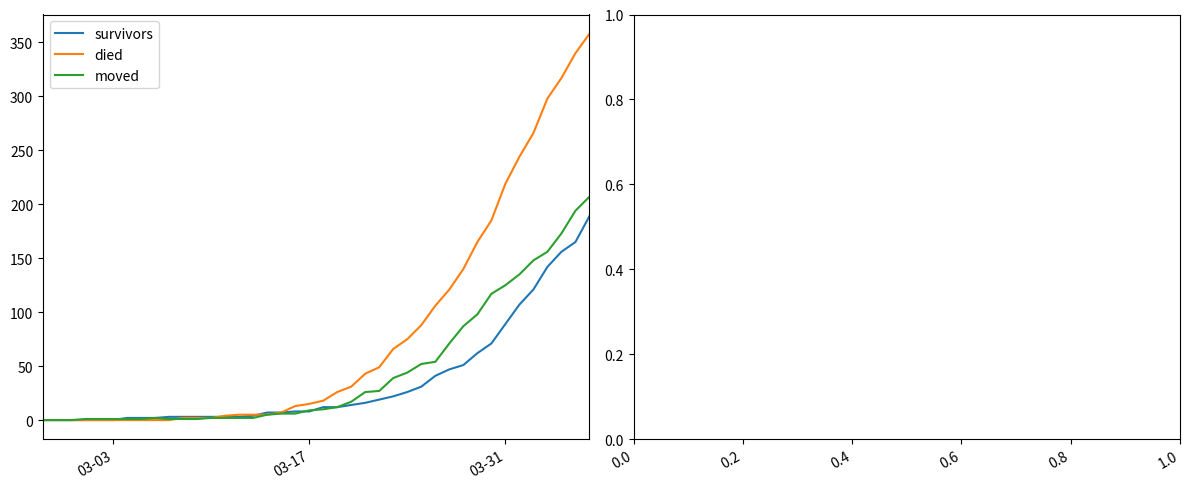

Which series has the largest range (max minus min)?

died